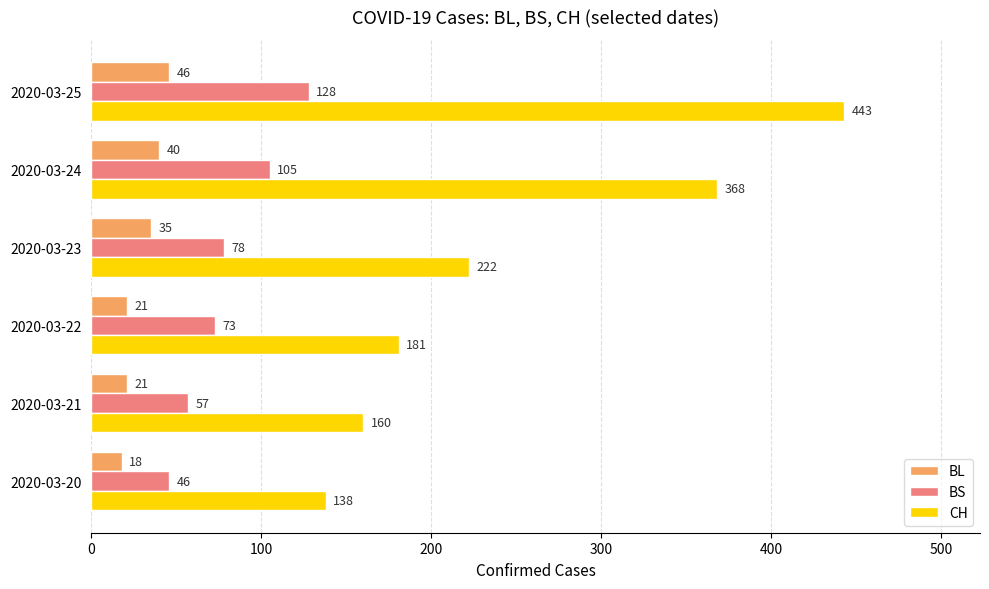

At how many categories does at least one series exceed 66?

6